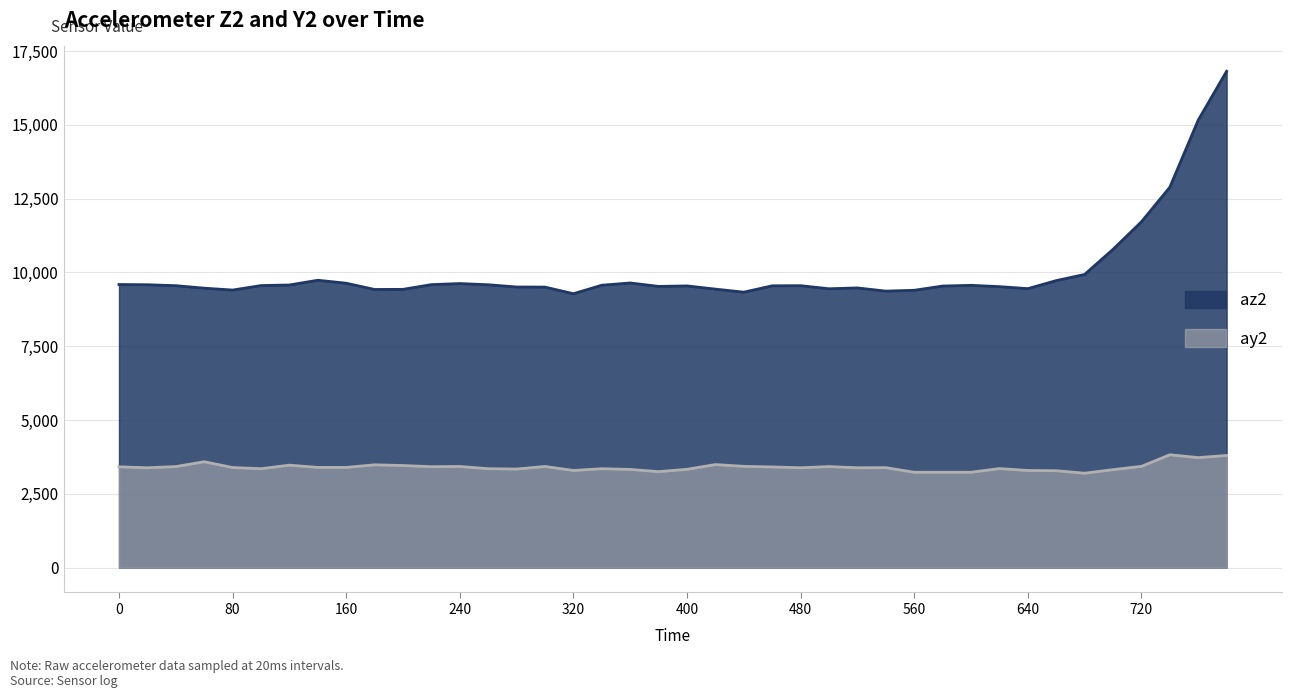

Where is the first local maximum for ay2?

60